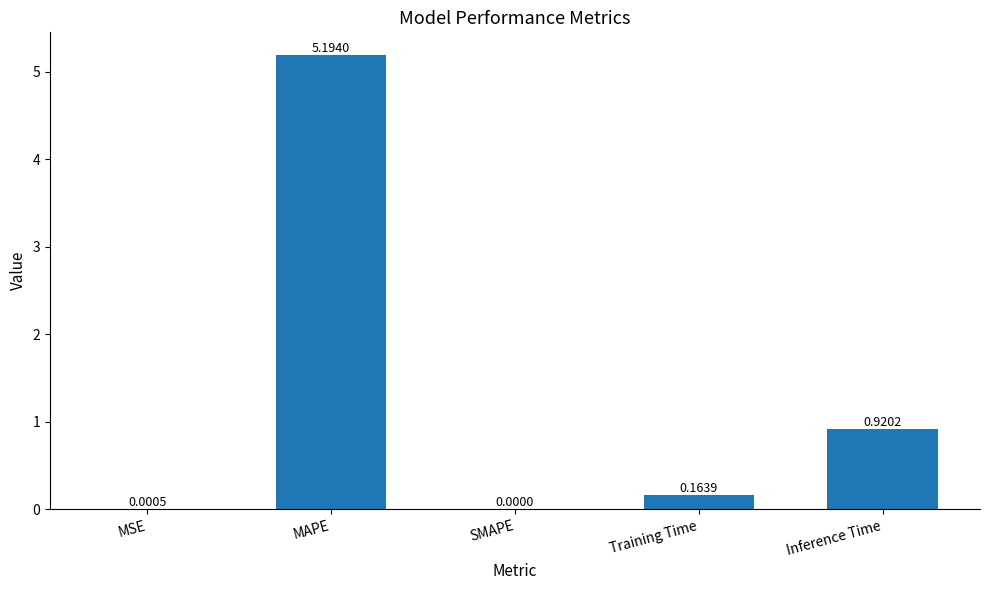

What is the change in value from SMAPE to Inference Time?

+0.9